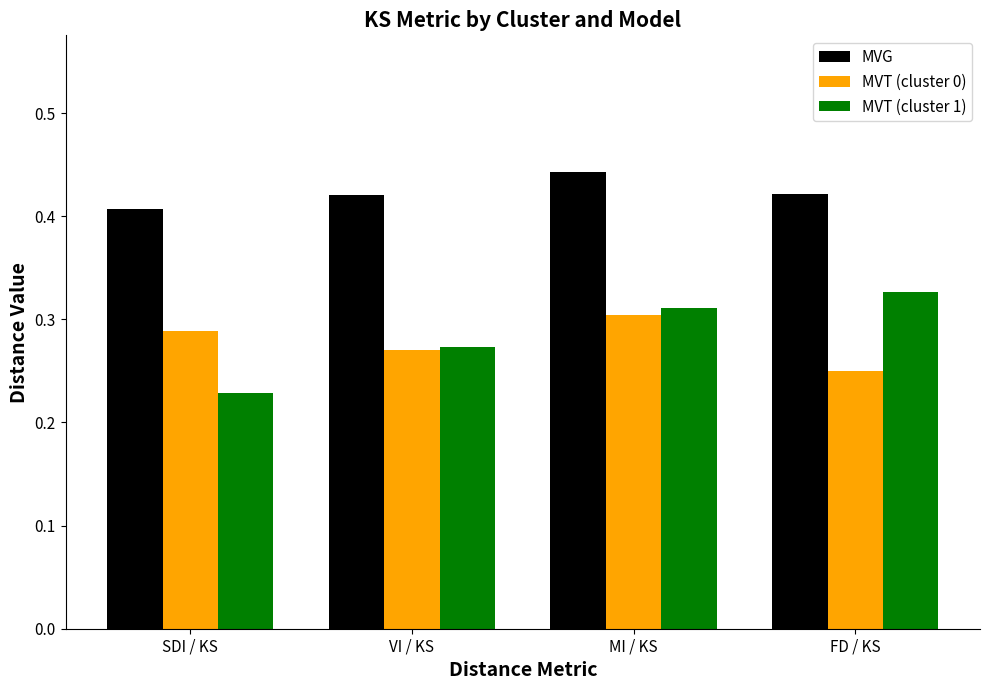

List the labels in order of MVT (cluster 0) value, largest first.

MI / KS, SDI / KS, VI / KS, FD / KS